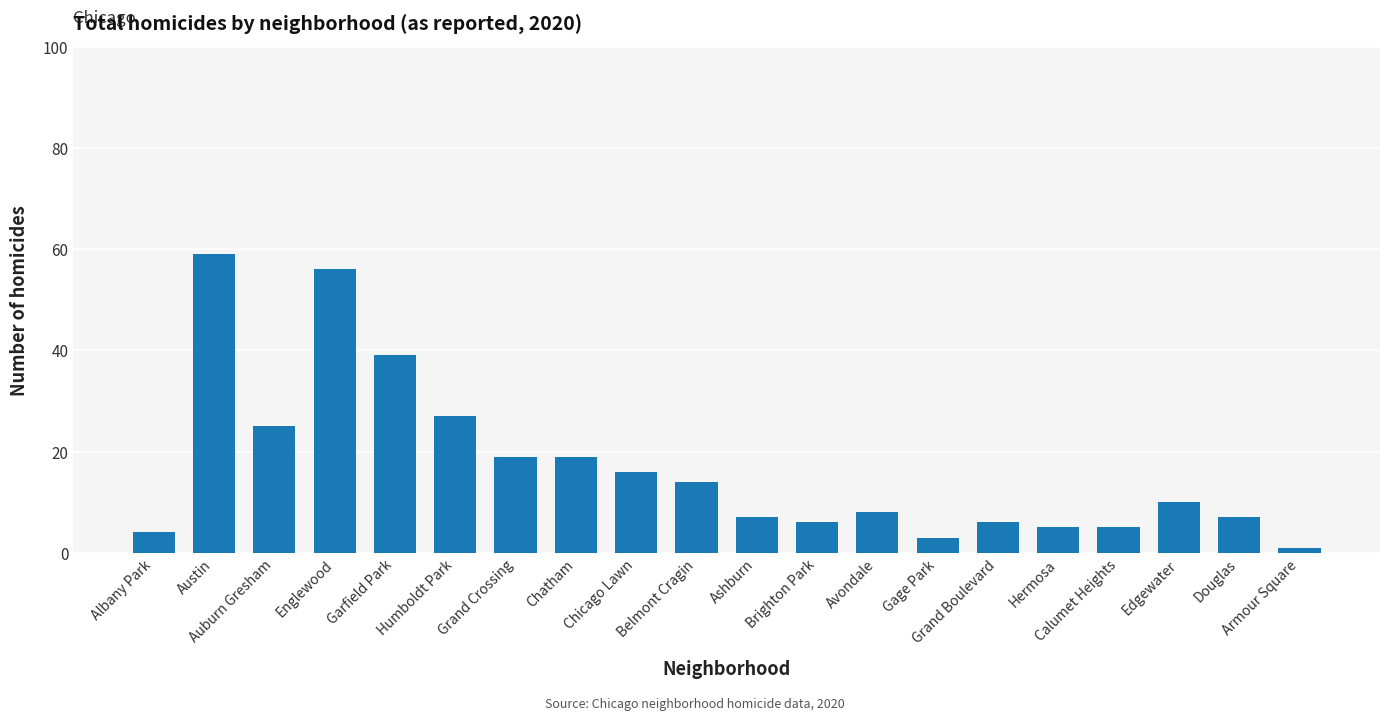

What is the greatest value displayed?

59